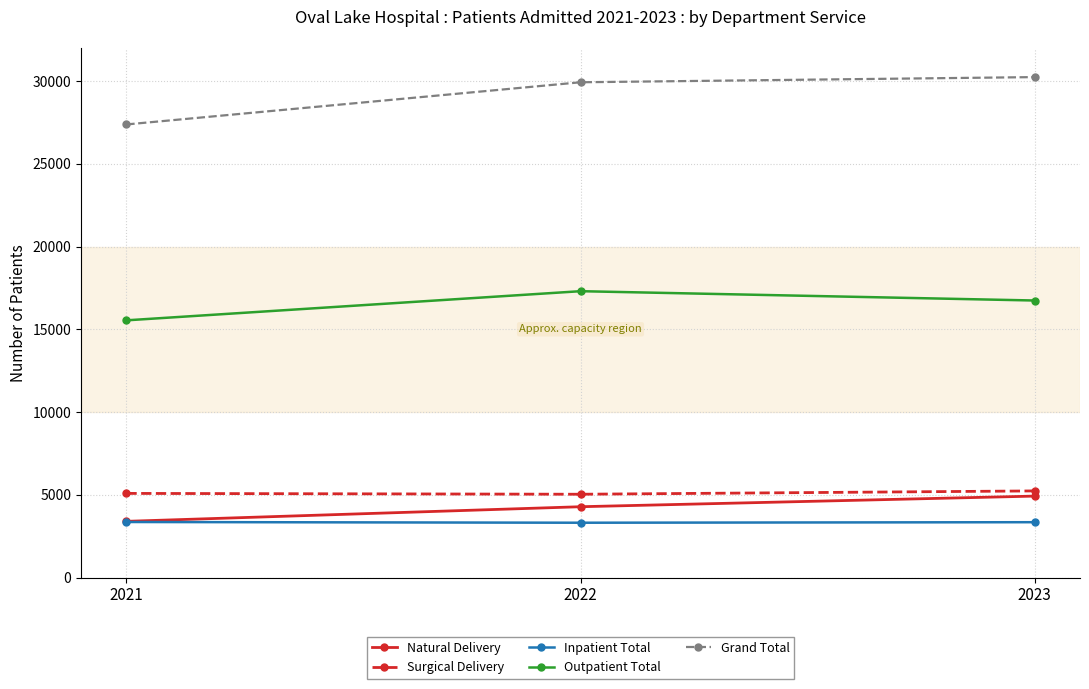

List the labels in order of Outpatient Total value, smallest first.

2021, 2023, 2022